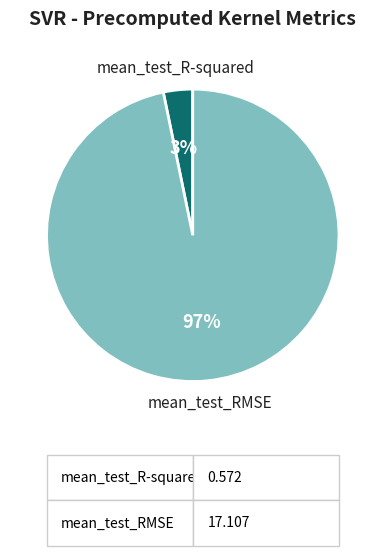

Does any single category account for the majority?

Yes